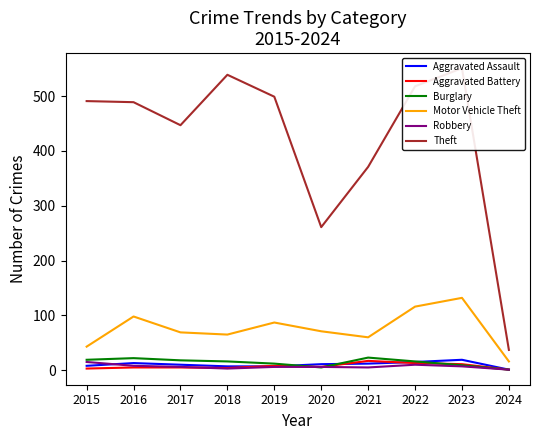

The value of Robbery at 2024 is 1. True or false?

True